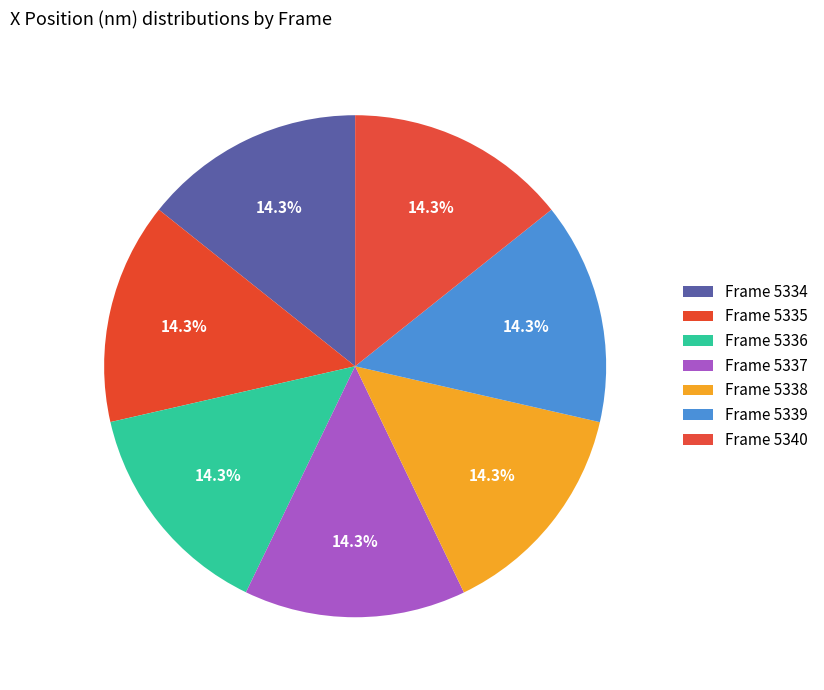

How many segments does this pie chart have?

7